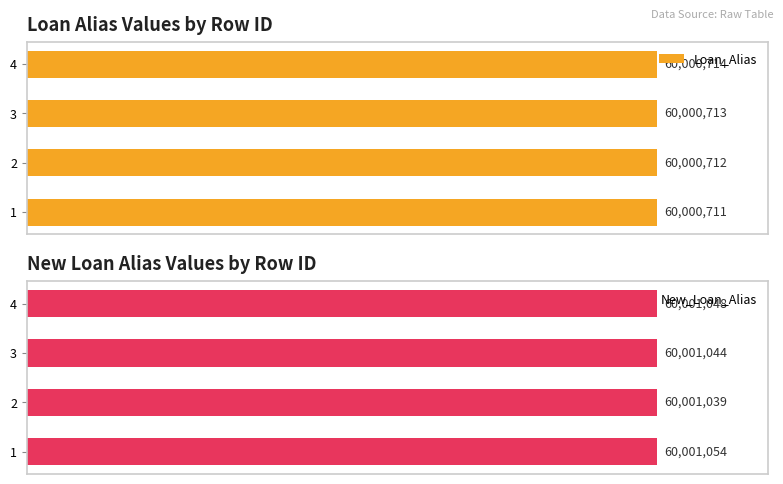

Reading left to right, transcribe all the data shown in this chart.

Loan_Alias: 60000711	60000712	60000713	60000714
New_Loan_Alias: 60001054	60001039	60001044	60001048